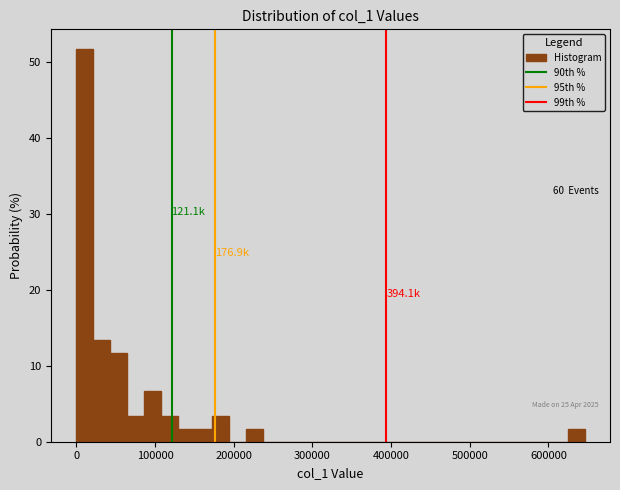

Around what value on the x-axis is the tallest bar? Give the approximate position of its centre, as read against the axis.

10000